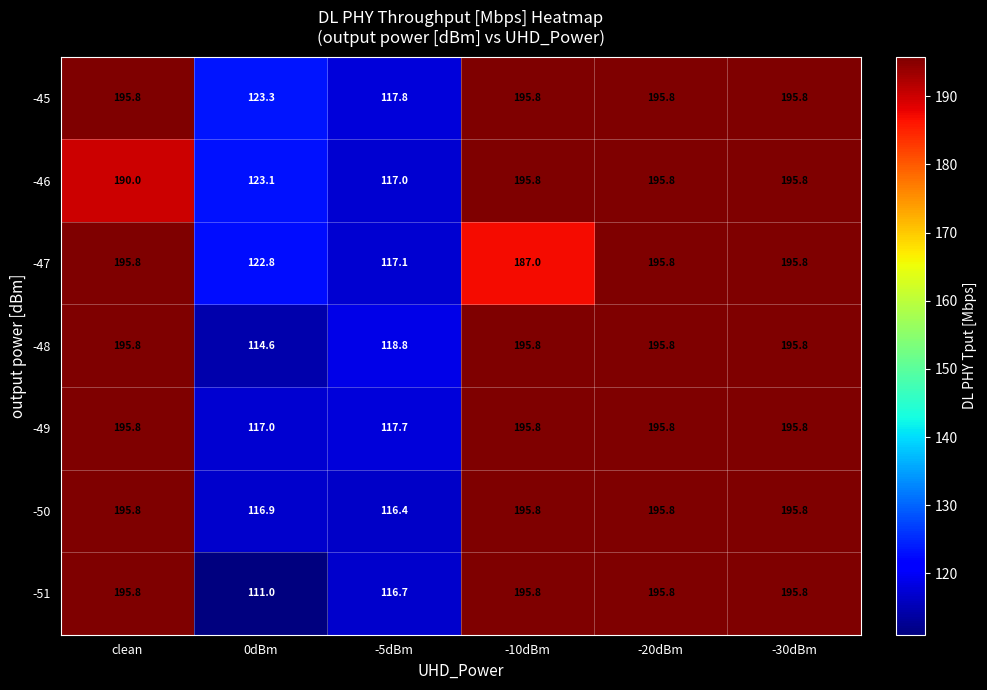

At which category does the chart reach its minimum across all series?

0dBm